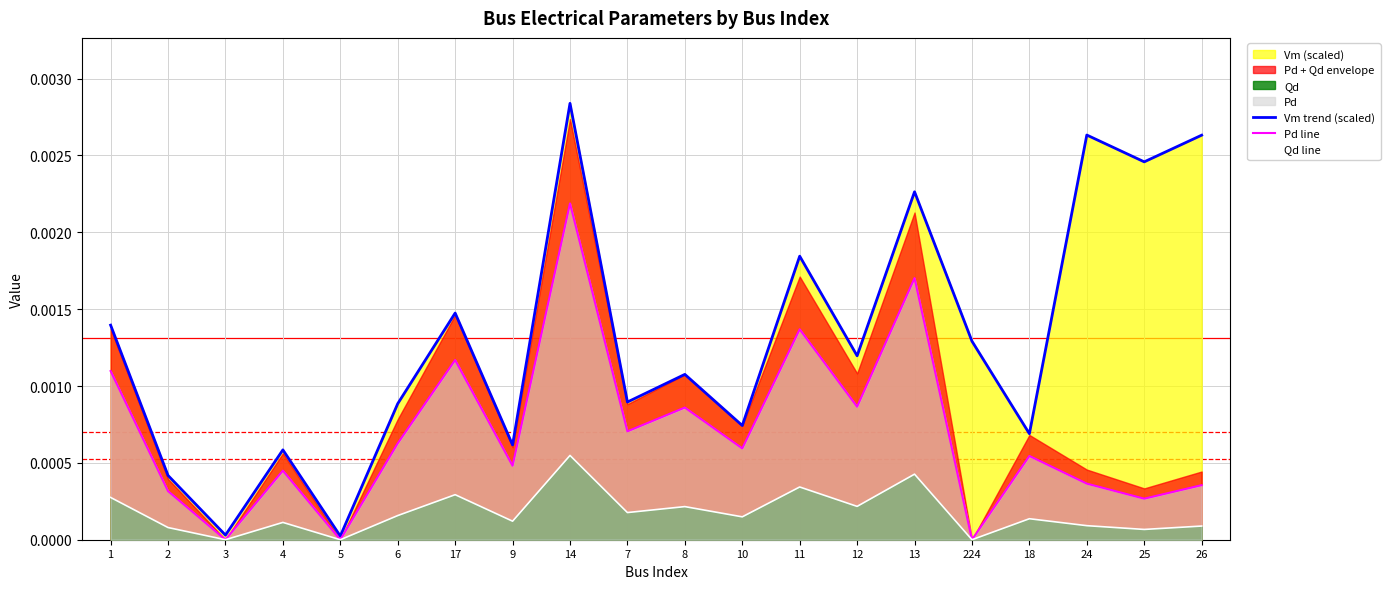

Rank the series by their maximum value, from lowest to highest.

Qd line, Pd line, Vm trend (scaled)